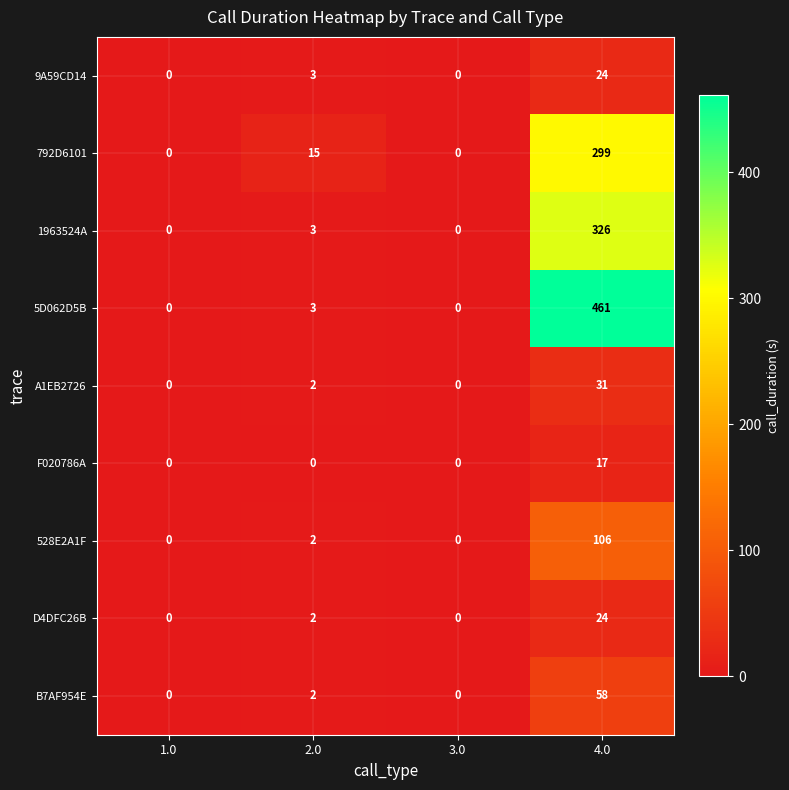

The value of 1963524A at 2.0 is 1. True or false?

False